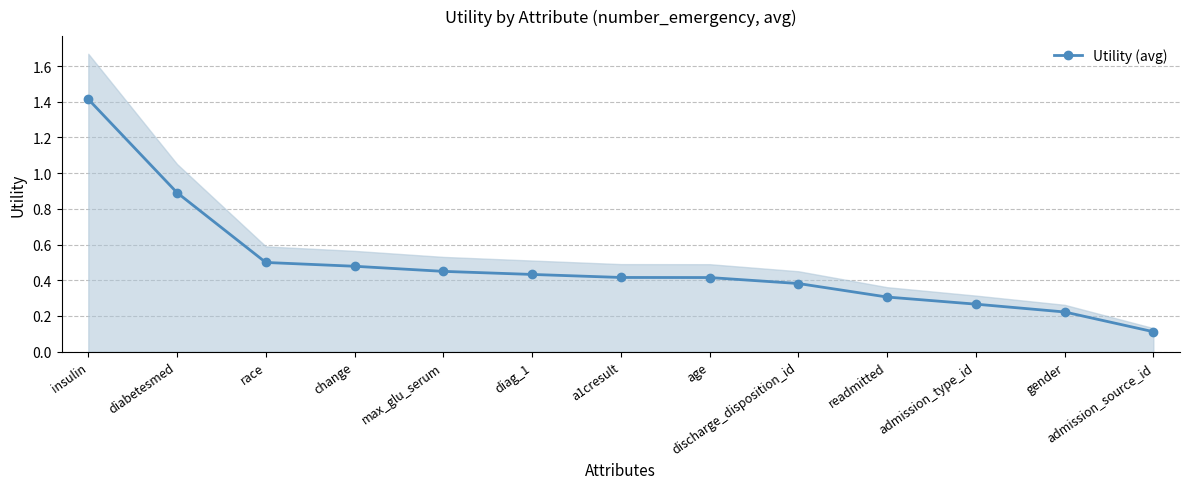

What is the sum of all values?

6.3